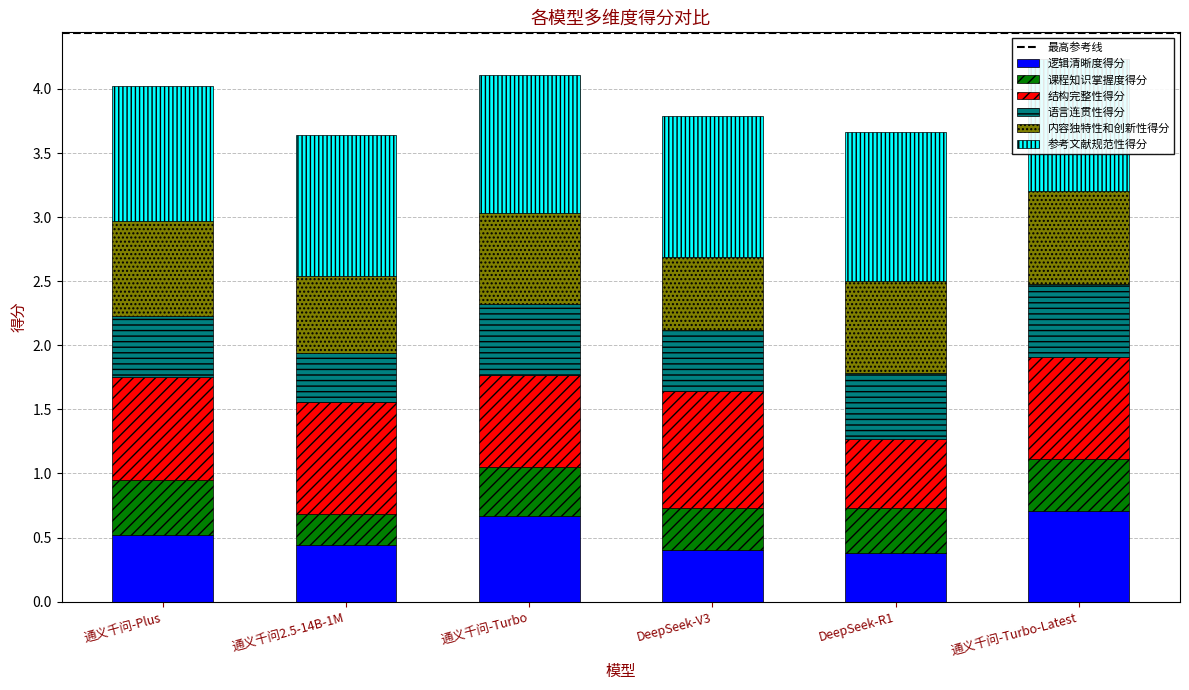

What is the minimum value for 内容独特性和创新性得分?

0.6